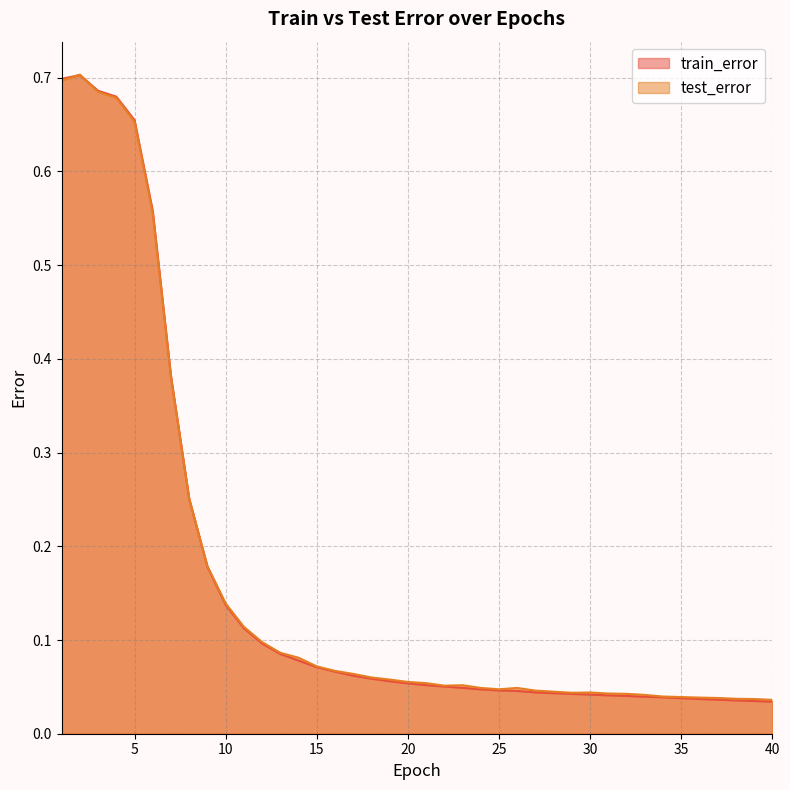

At which category does train_error reach its first local peak?

2